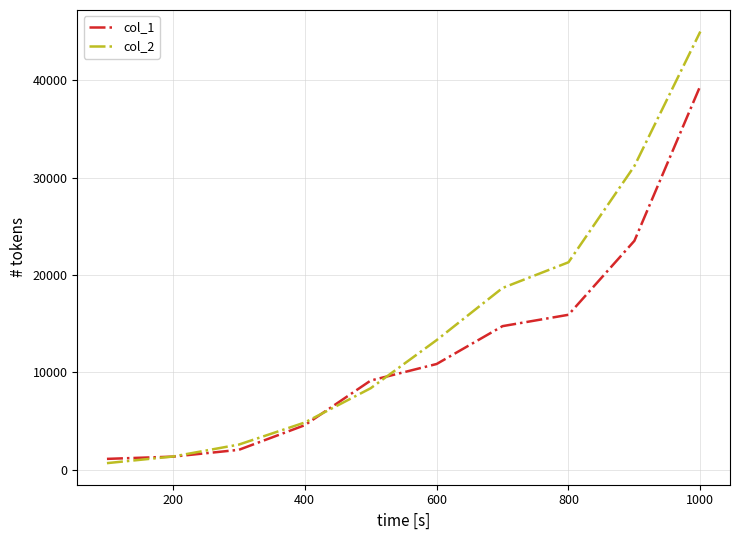

Which series has the widest spread of values?

col_2